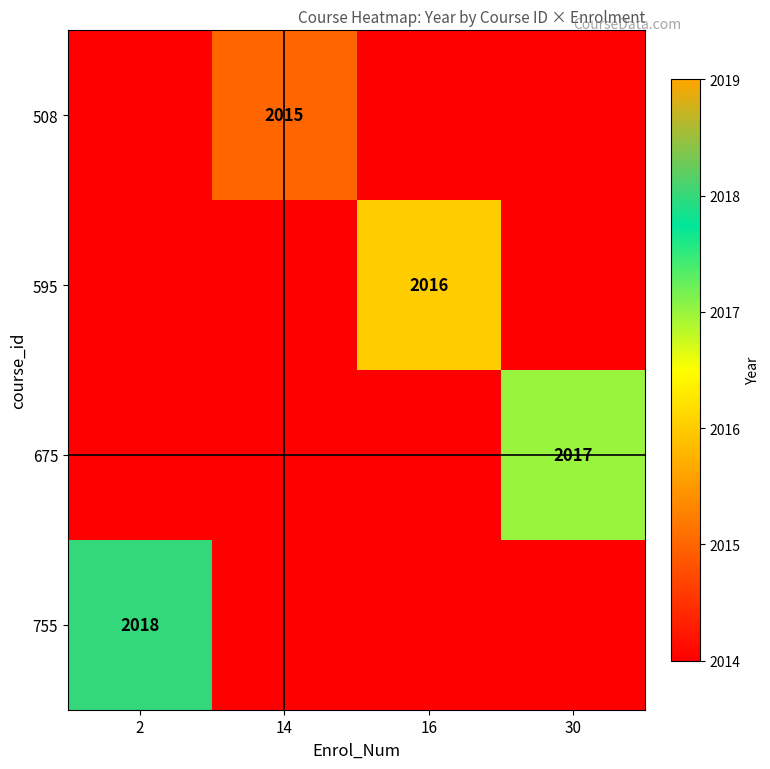

At which category is the sum across all series the highest?

2